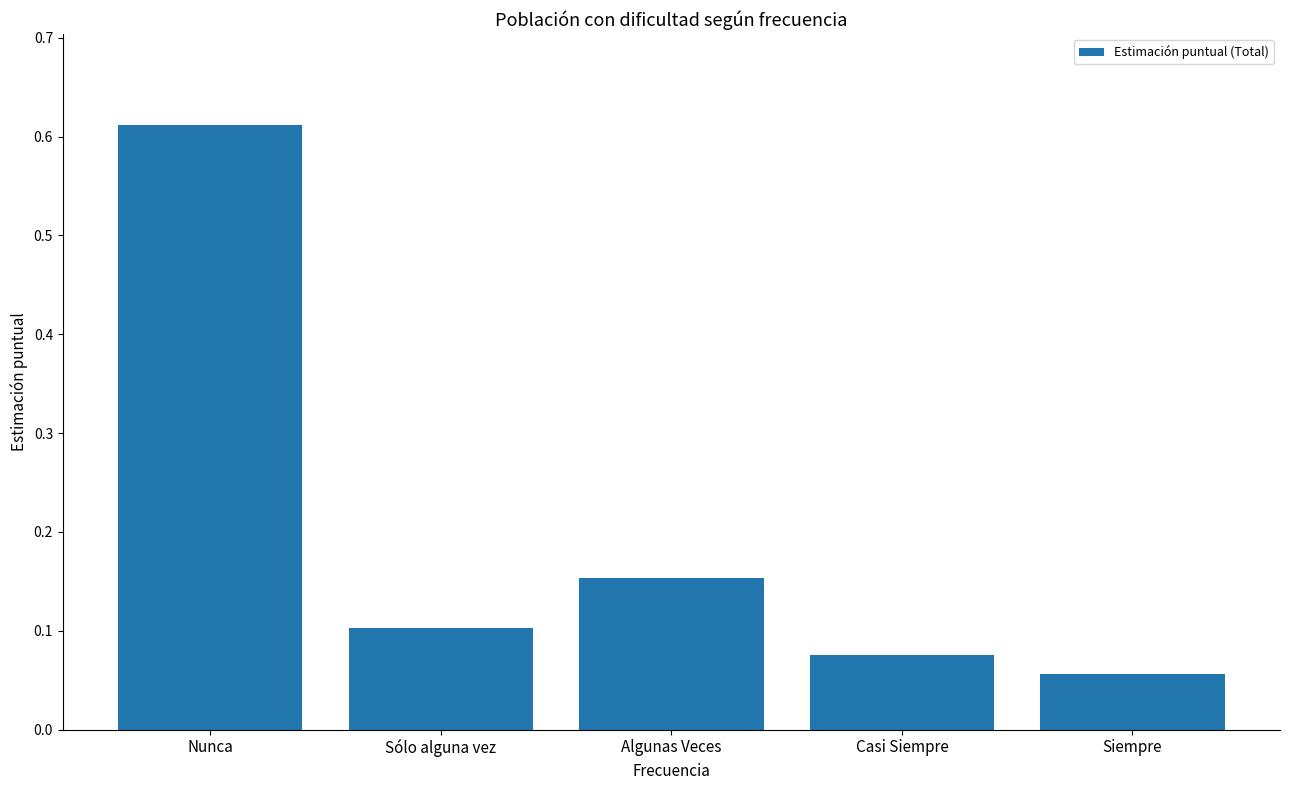

Which label corresponds to the smallest value in the chart?

Siempre